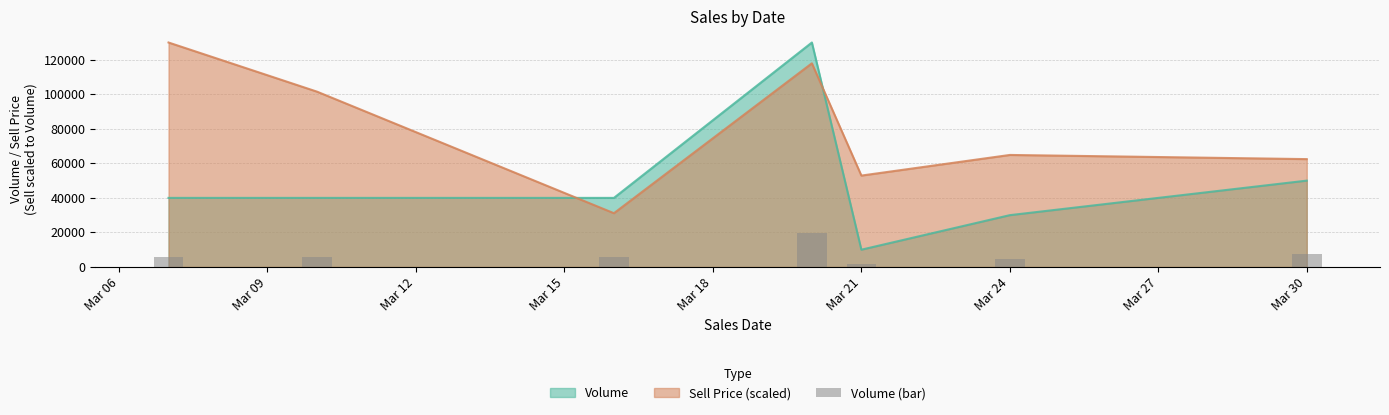

At which label is Volume closest to 70000?

Mar 30